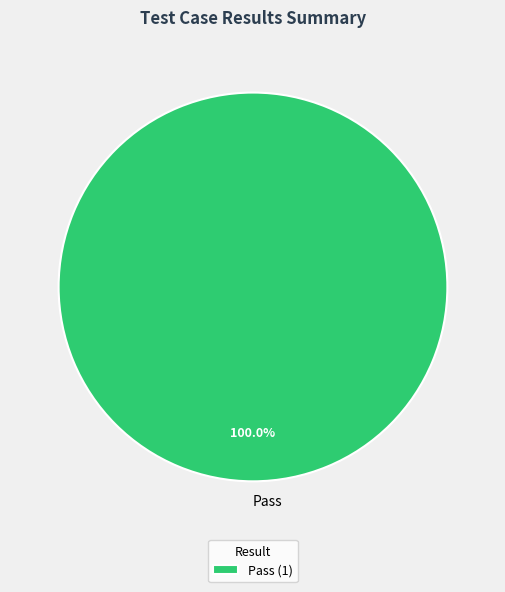

Does any single category account for the majority?

Yes